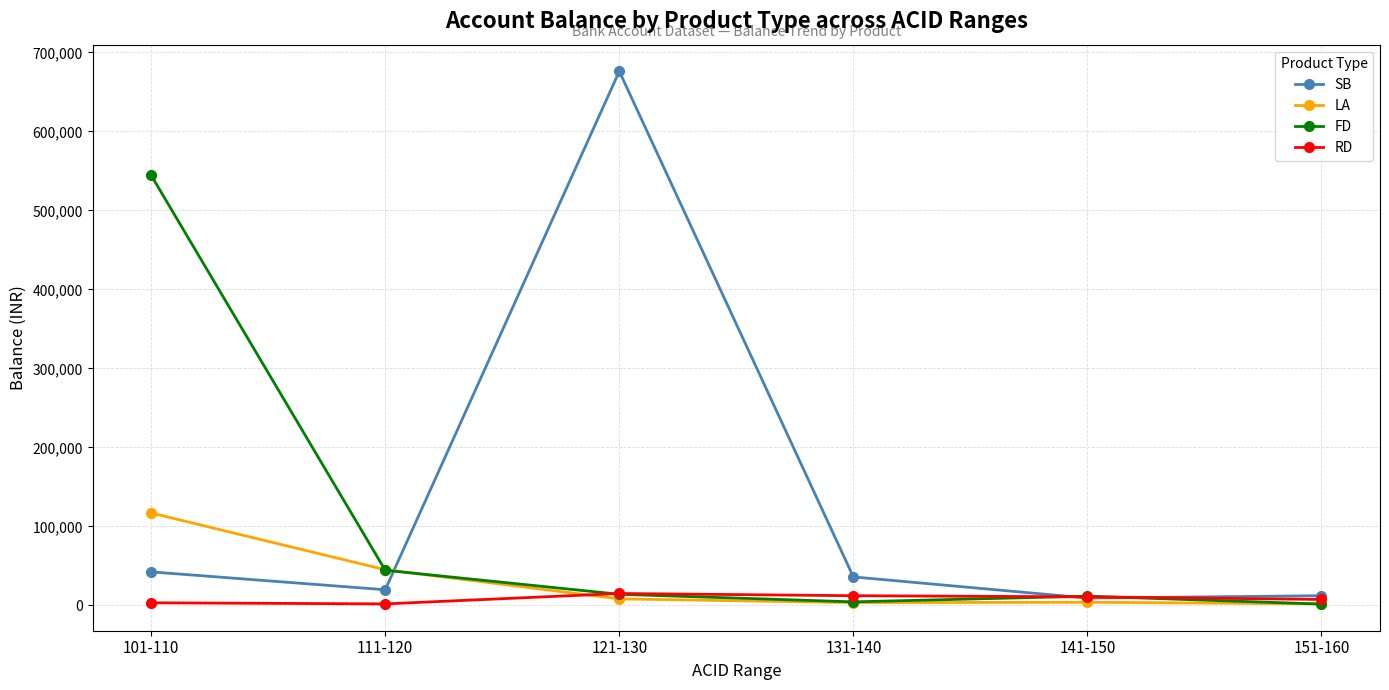

Is the value of SB at 101-110 greater than the value of LA at 131-140?

Yes